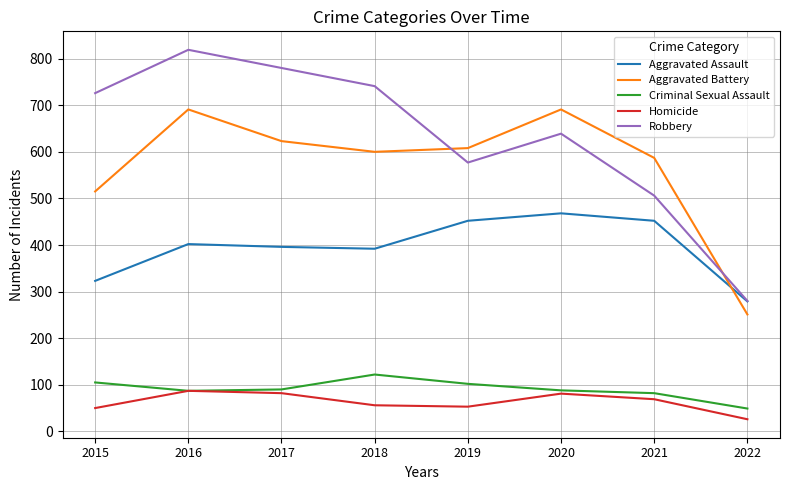

Read the Aggravated Assault value at 2021, to the nearest 10.

450